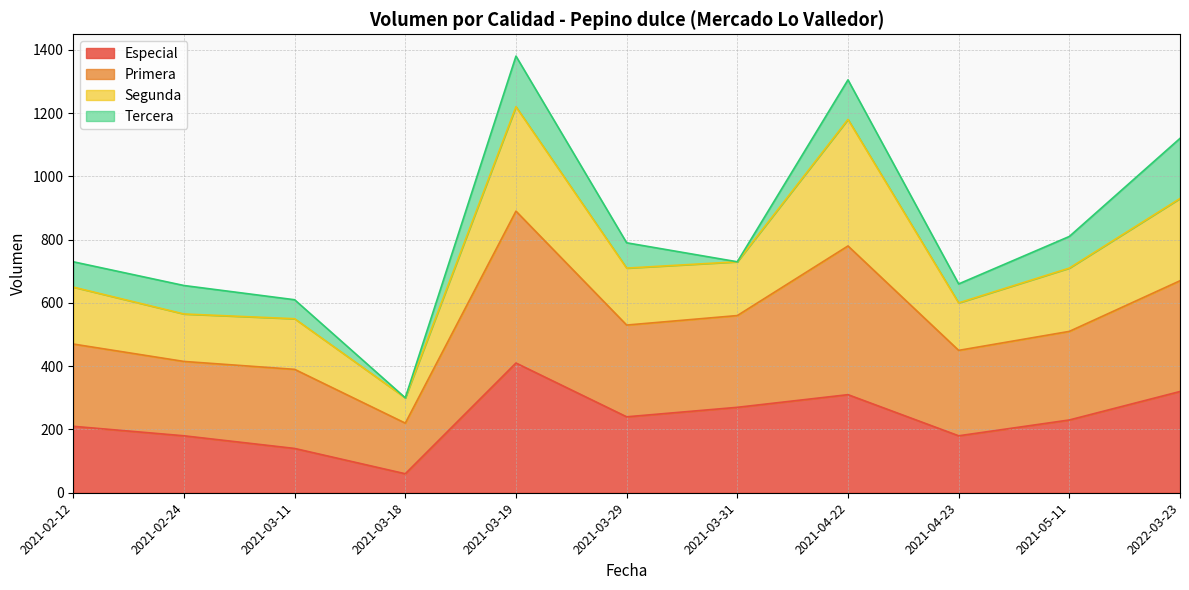

True or false: Especial has a value of 469 at 2021-03-31.

False